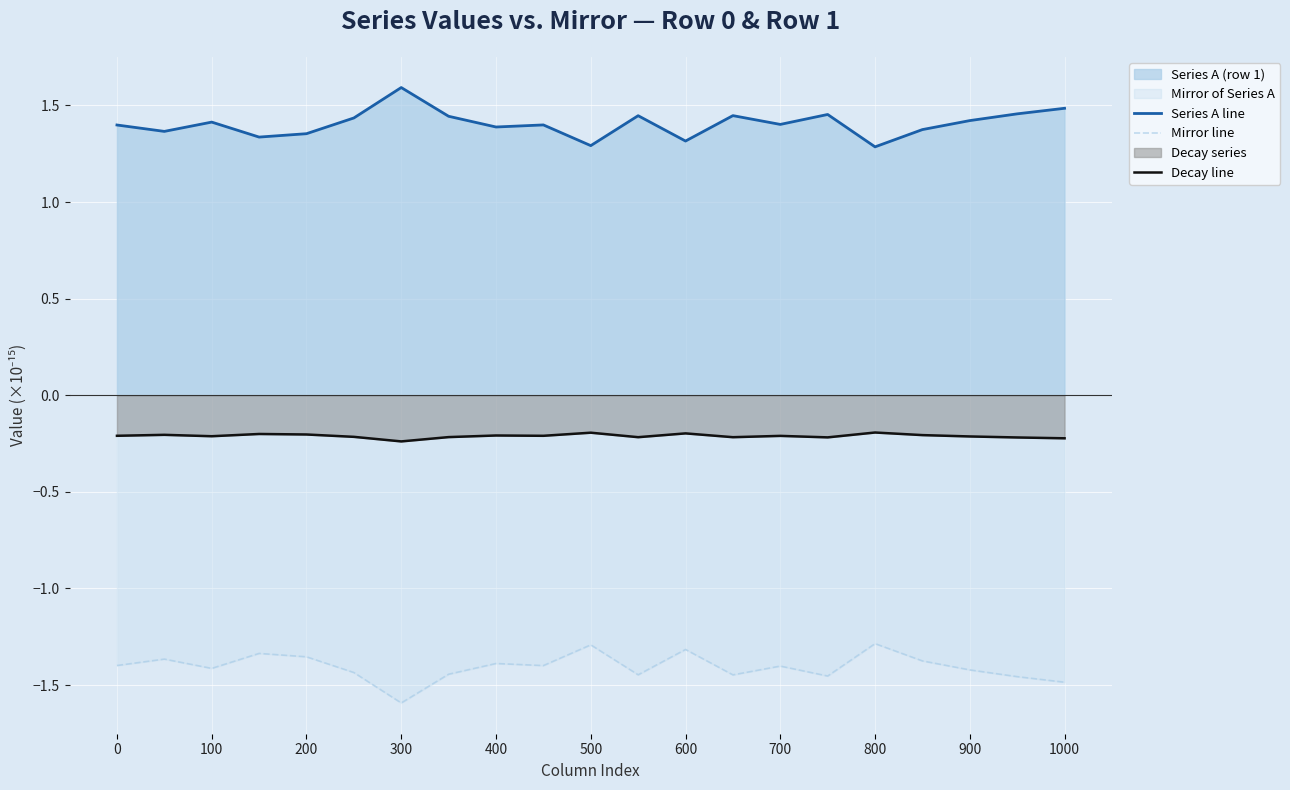

What is the difference between the highest and lowest values at 0?

2.8